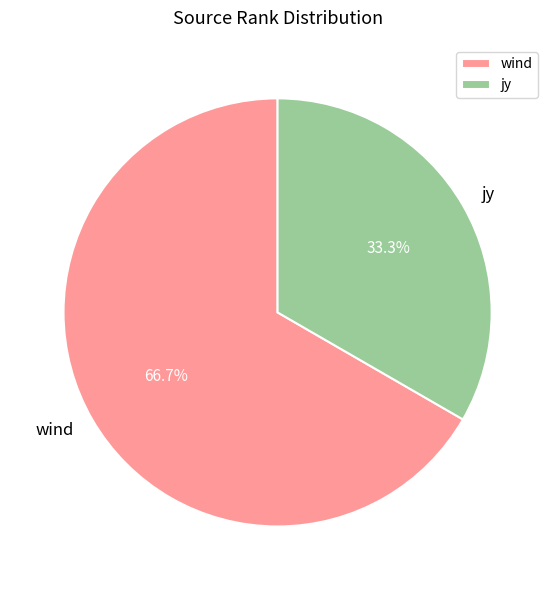

What is the smallest slice in the pie chart?

jy